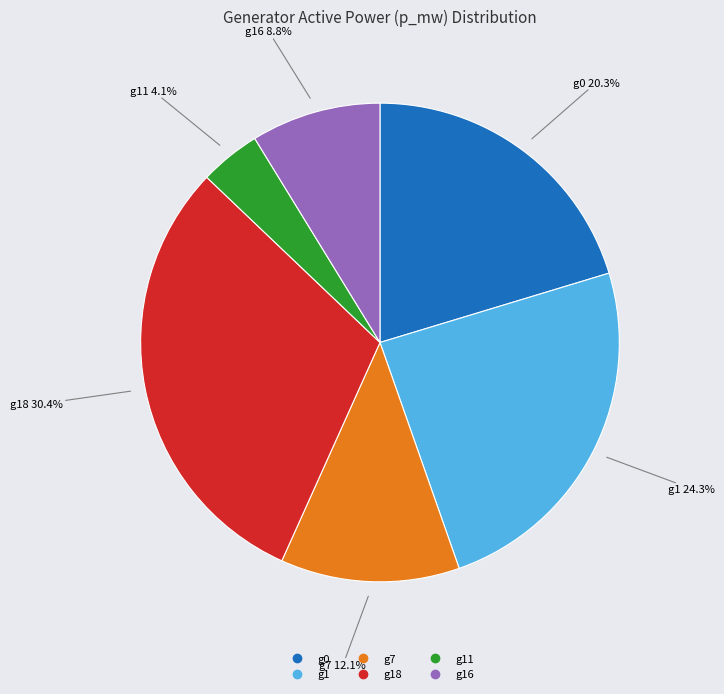

Does any single category account for the majority?

No